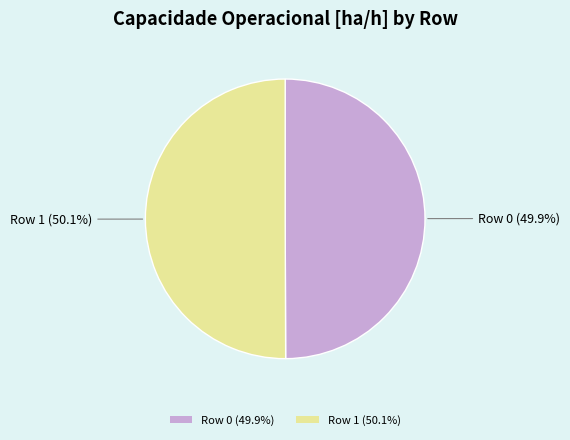

True or false: Row 0 accounts for 44% of the total.

False